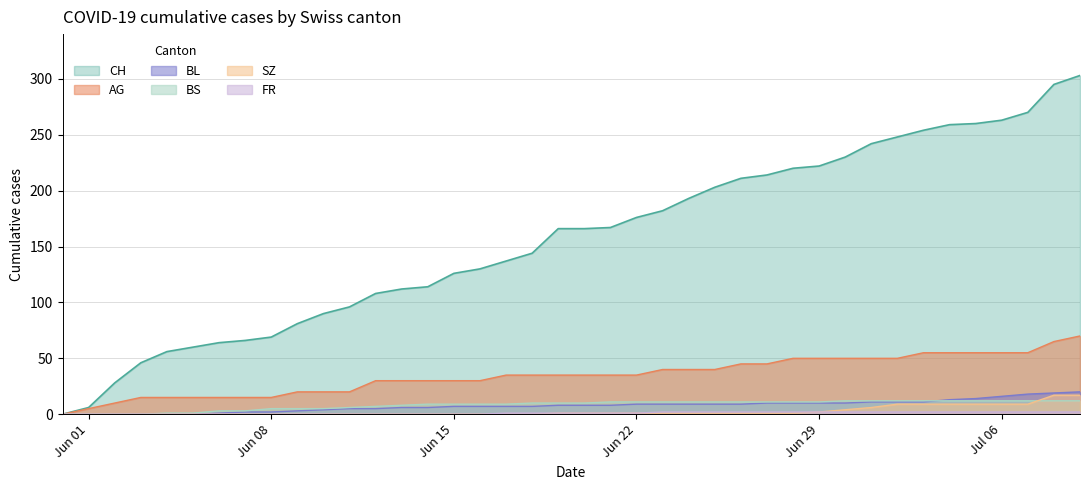

Is it true that BS equals 9 at Jun 15?

True